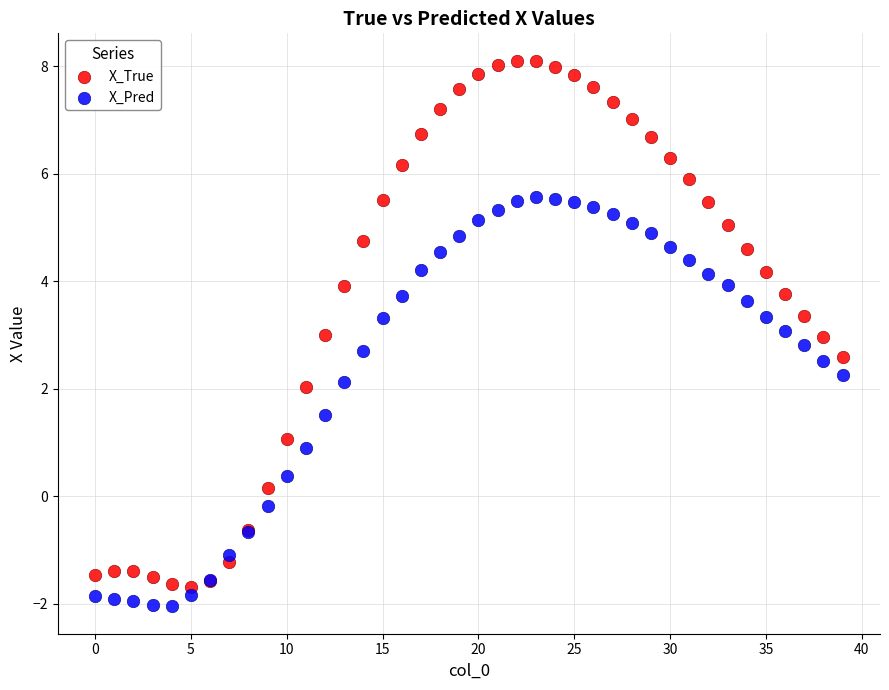

Which series contains the highest Y value?

X_True